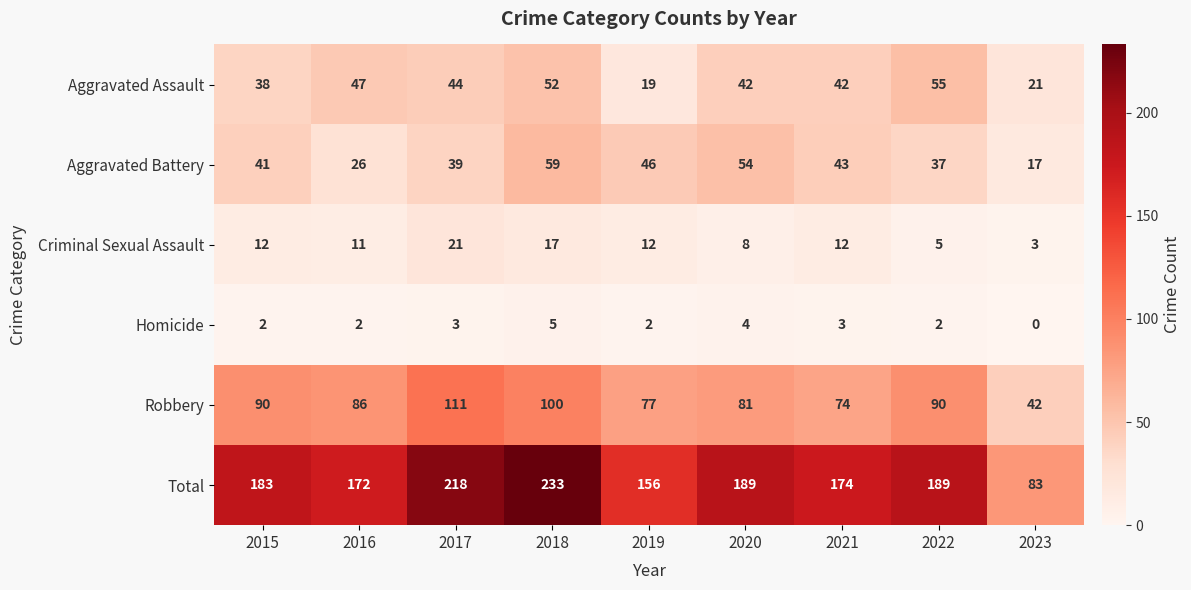

Is it true that Homicide equals 4 at 2020?

True